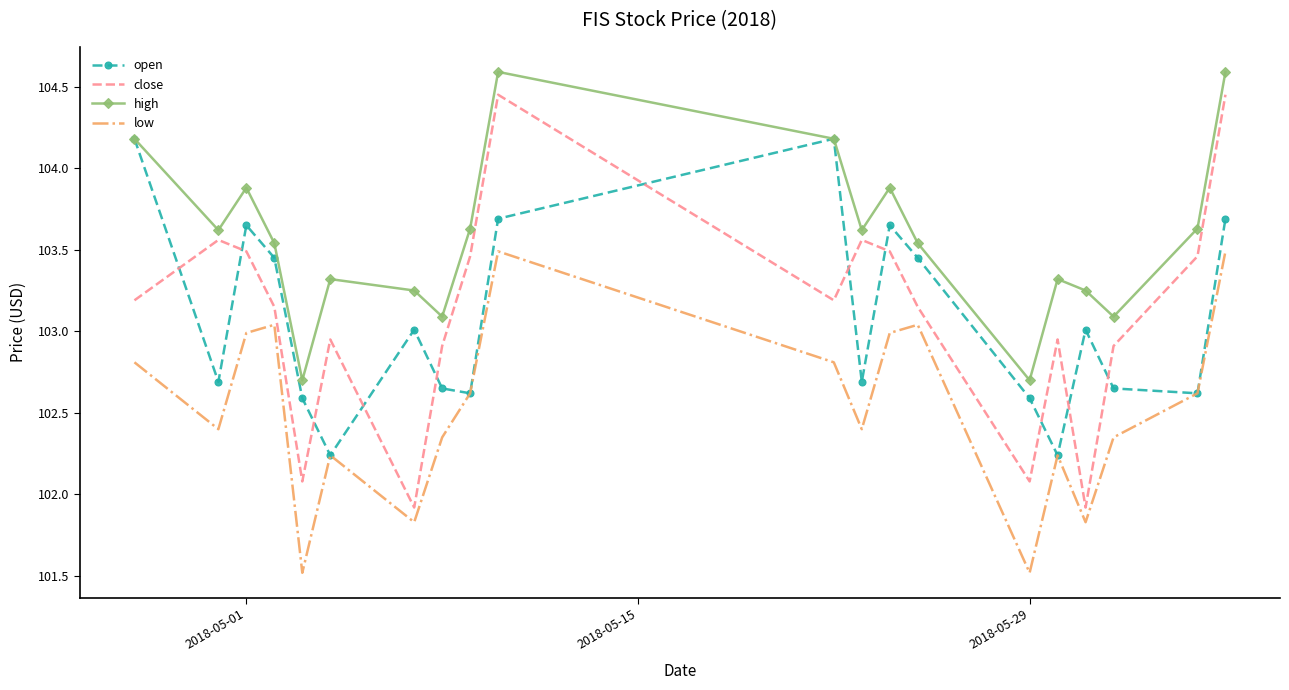

Which series has the largest total across all categories?

high